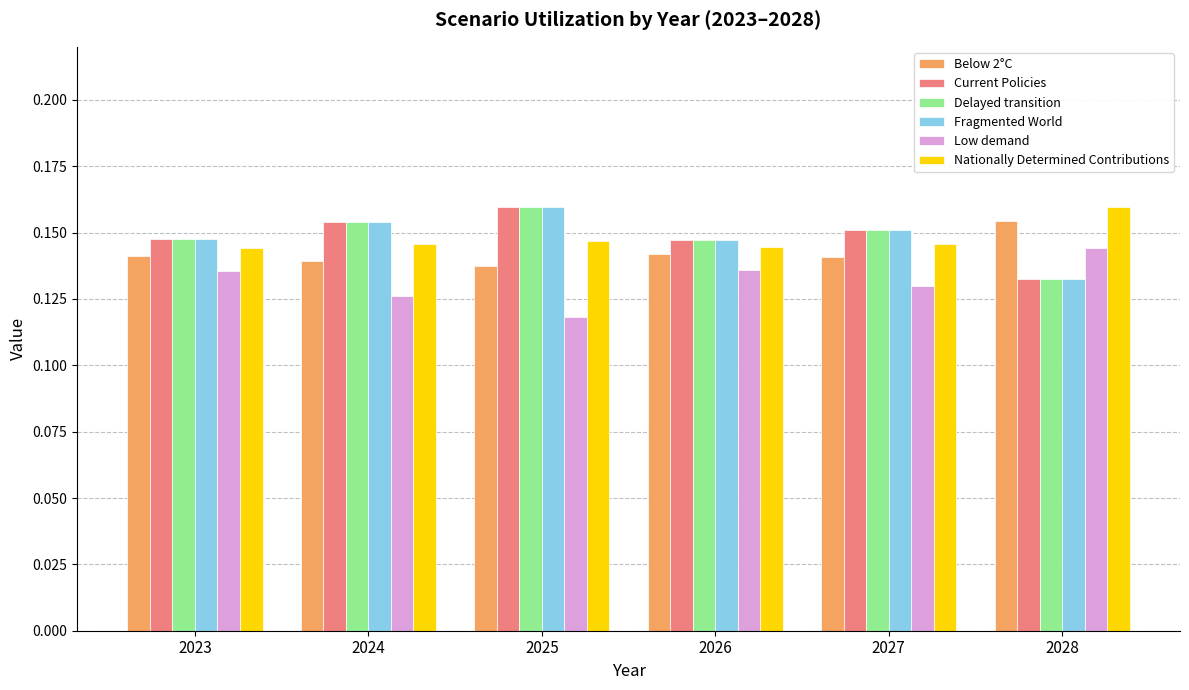

Count the Fragmented World values in the range 0 to 1.

6